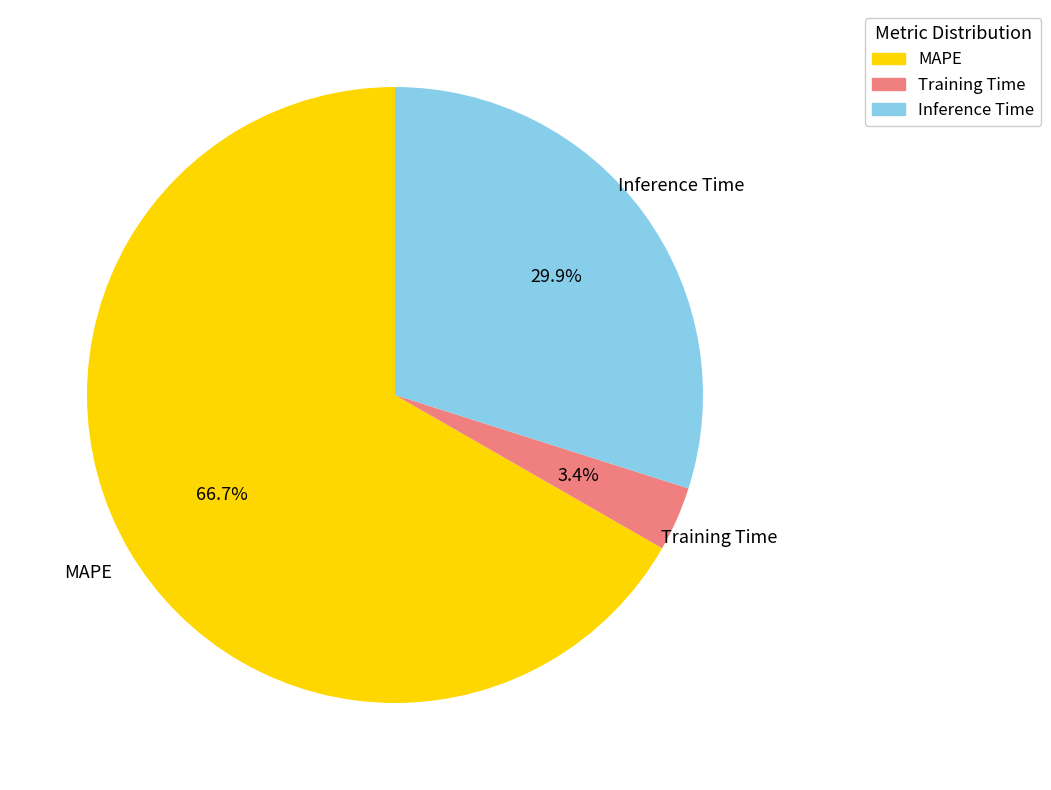

How many segments does this pie chart have?

3